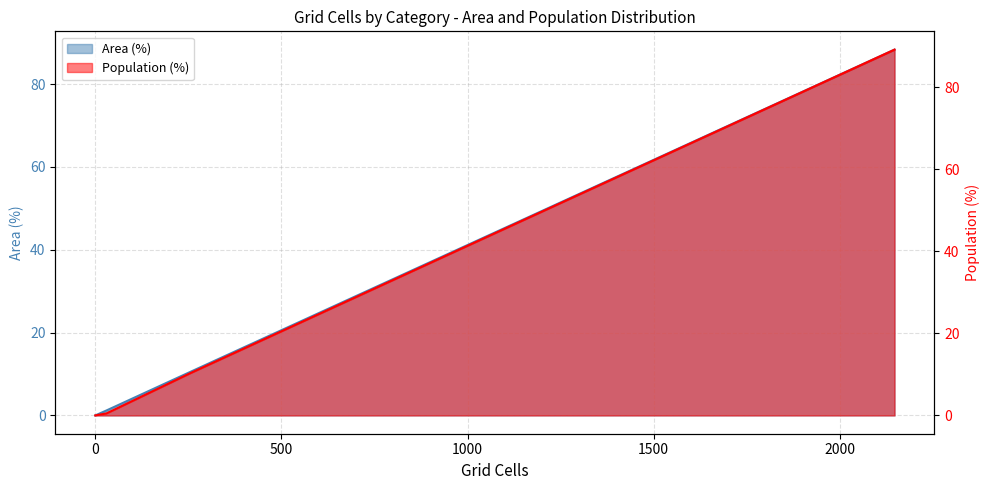

What is the difference between the maximum and minimum values in the Area (%) series?

89.2